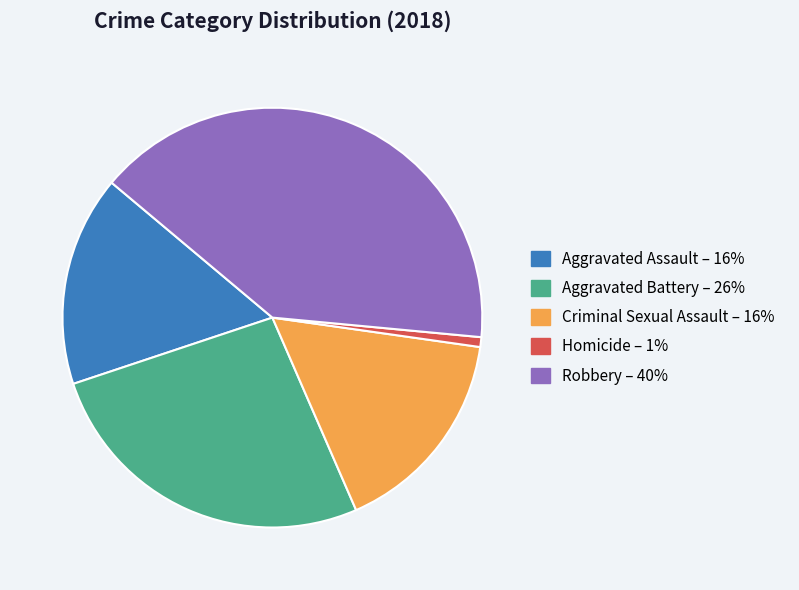

Approximately how many times larger is the value at Aggravated Battery compared to Homicide?

35.0